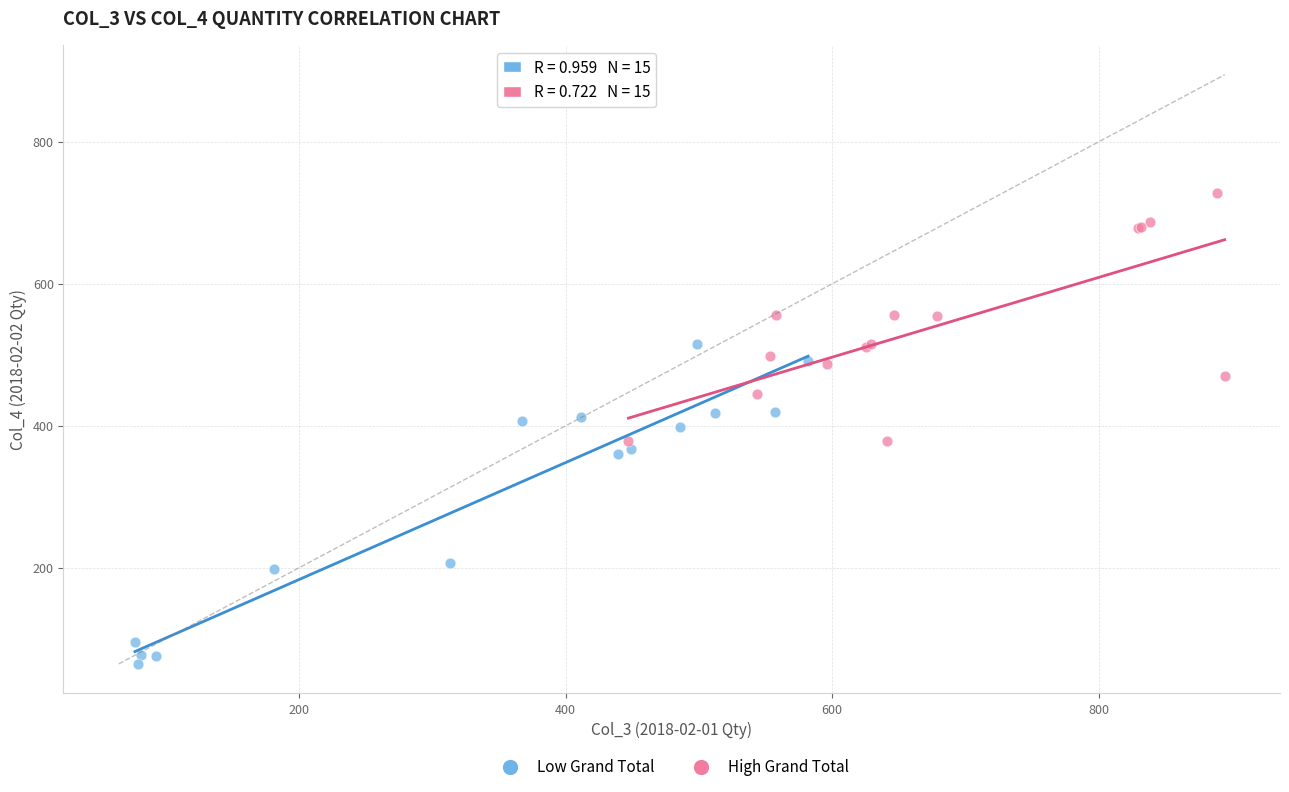

Which series has the widest spread of Y values?

Low Grand Total